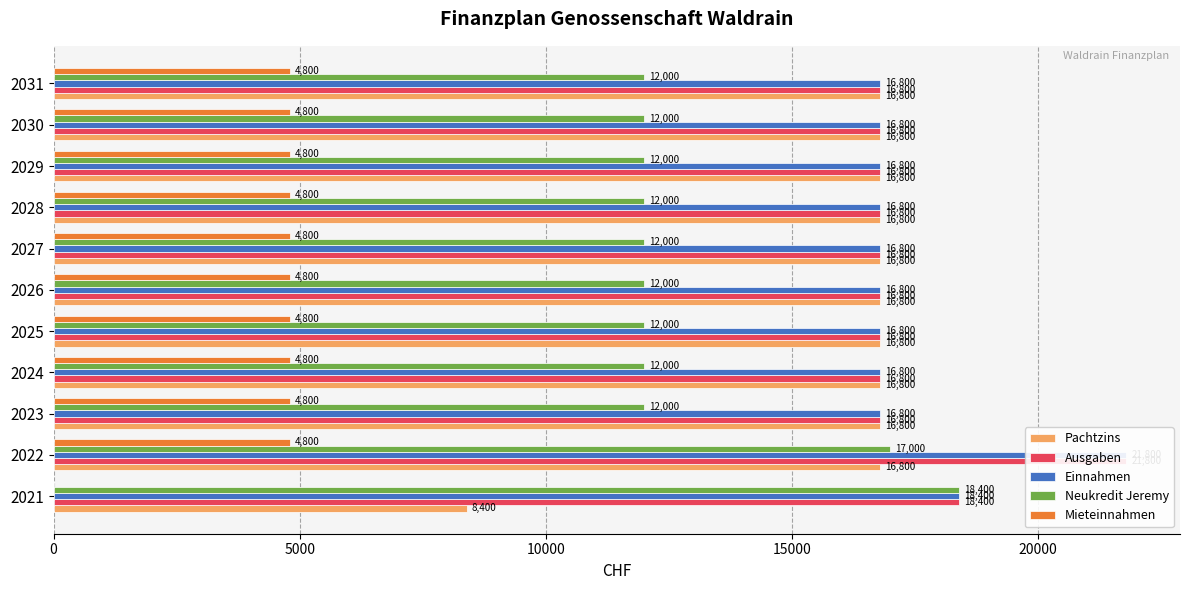

How many bars are there in each group?

5